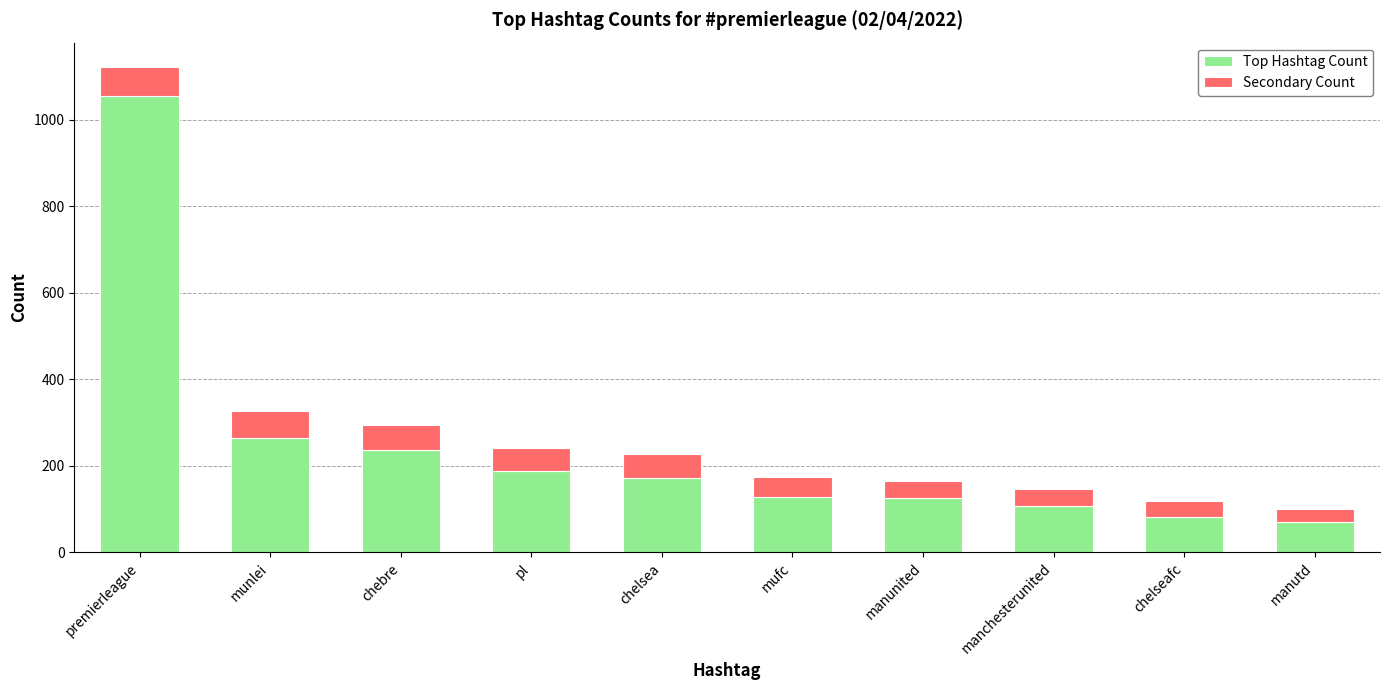

Are the bars grouped side by side (vs. stacked)?

No